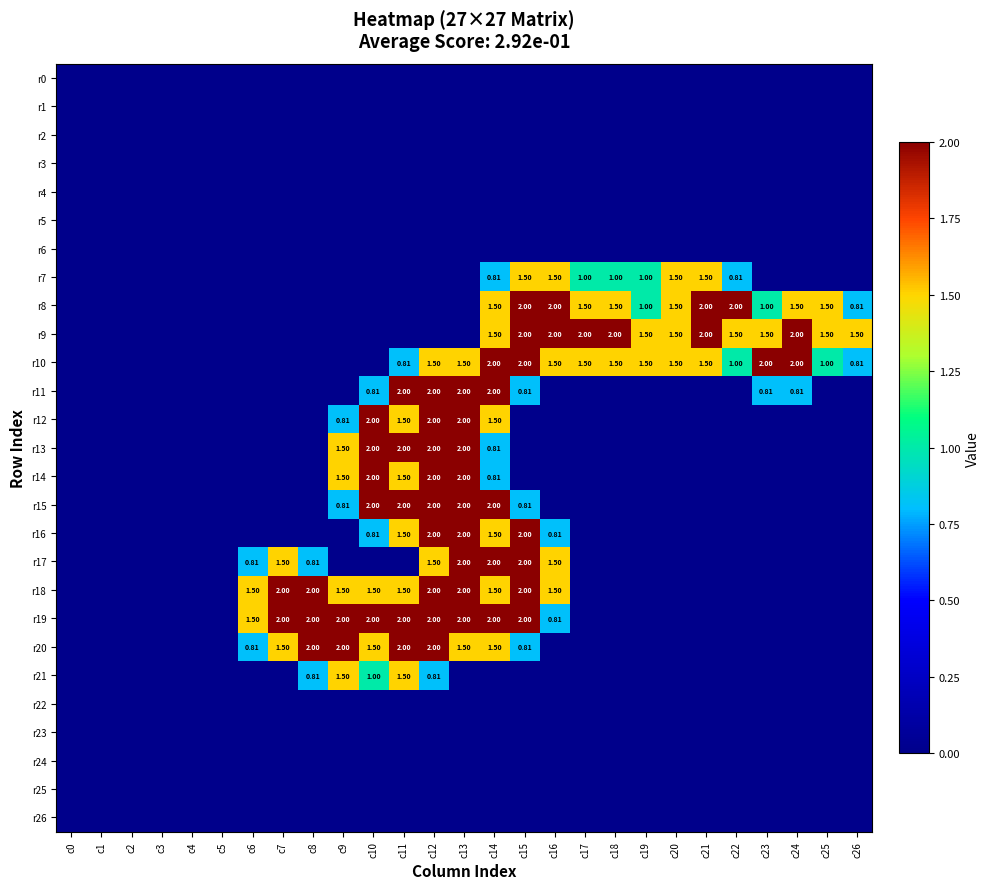

At which category is the sum across all series the highest?

c12